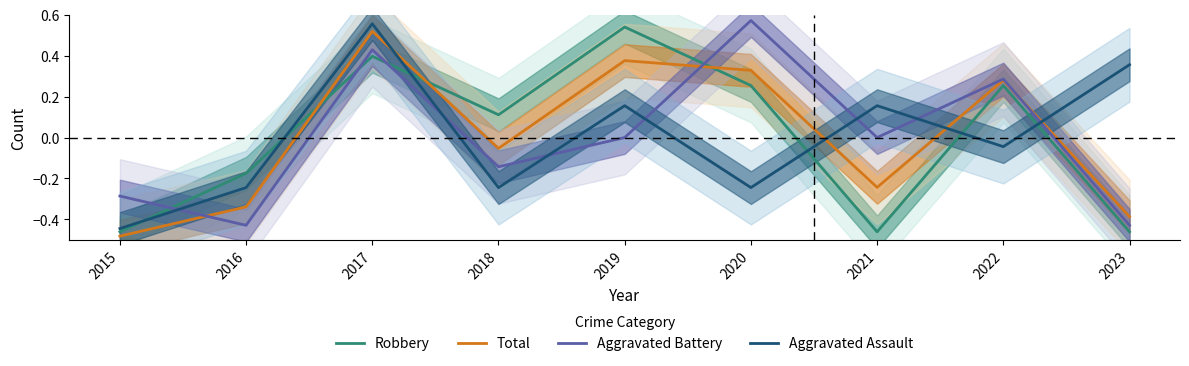

Between which two adjacent categories do Aggravated Battery and Total first intersect?

2015 and 2016